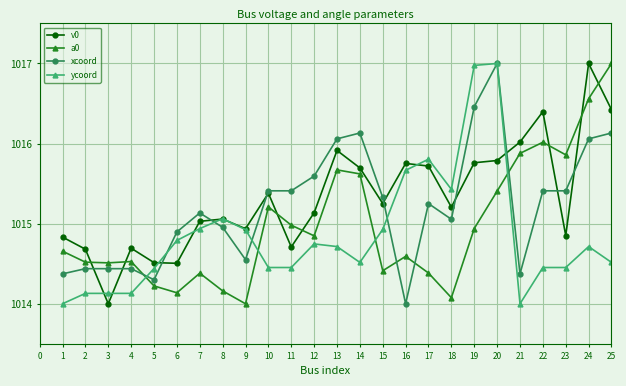

True or false: a0 and ycoord intersect in this chart.

True